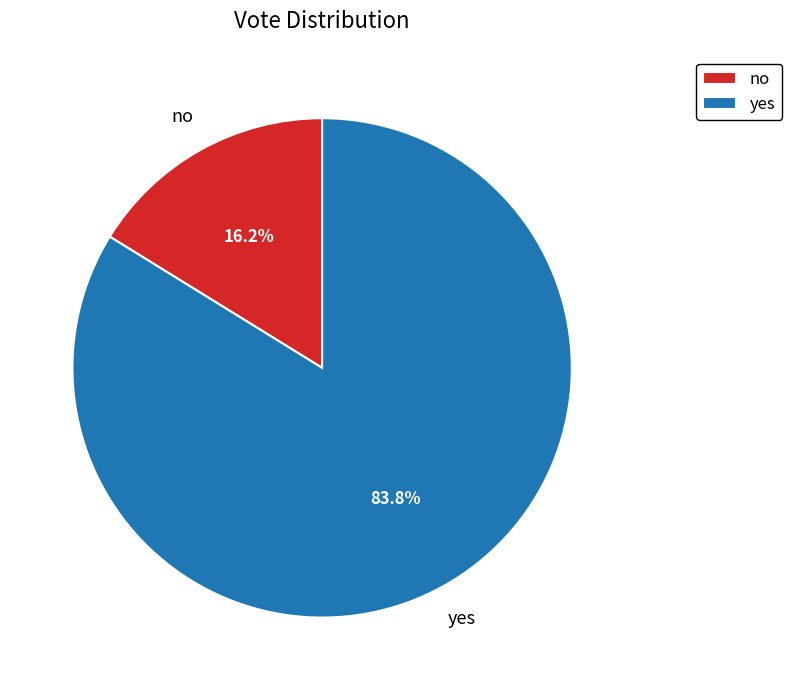

How much of the chart is everything except yes?

16.2%